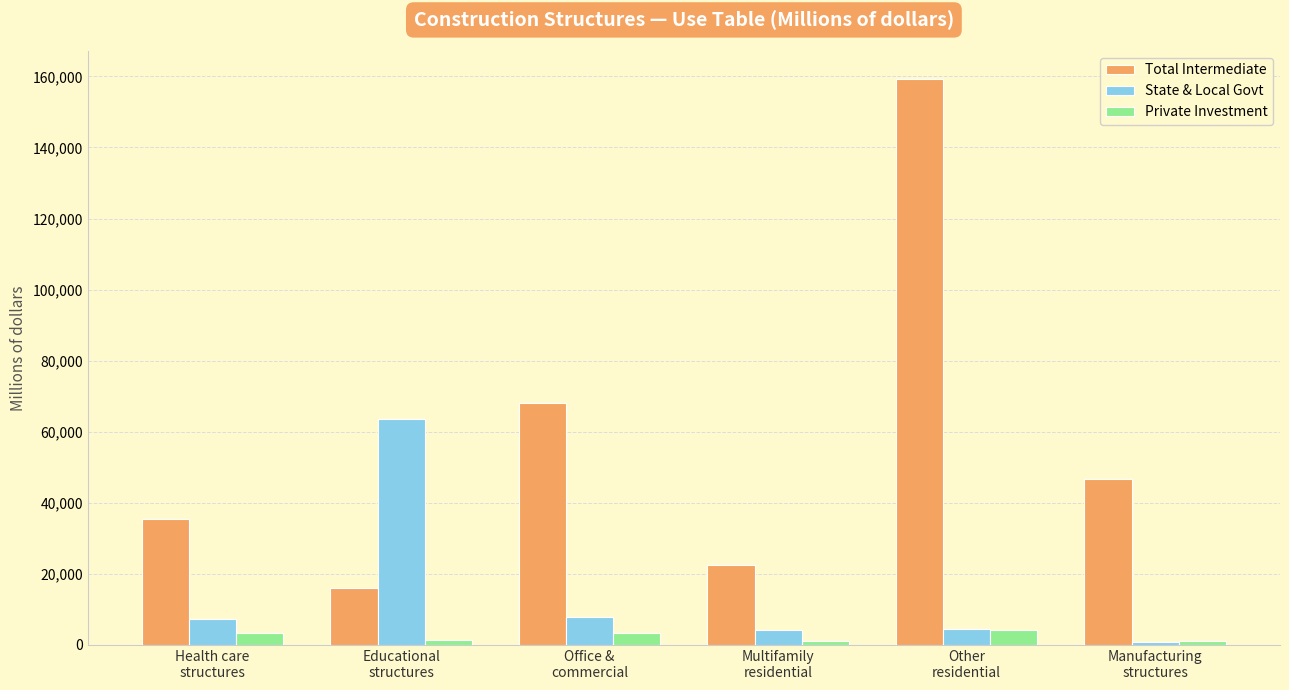

Is it true that Private Investment equals 3440 at Office &
commercial?

True